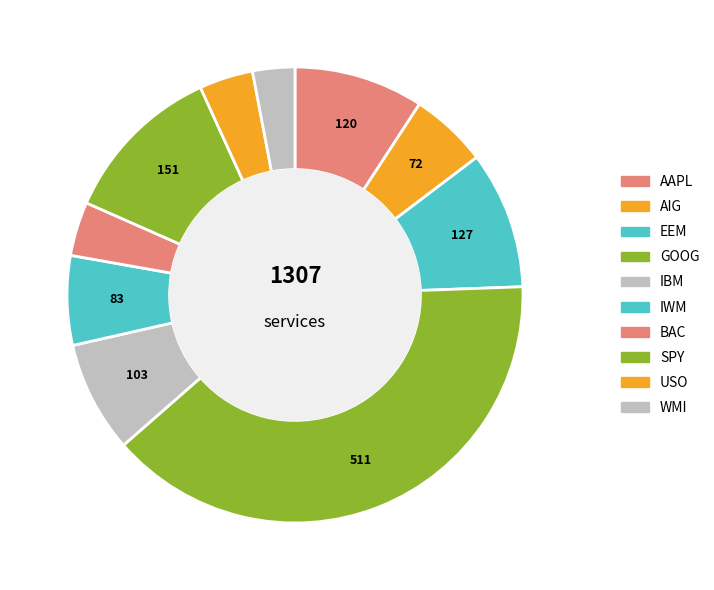

How many segments does this pie chart have?

10